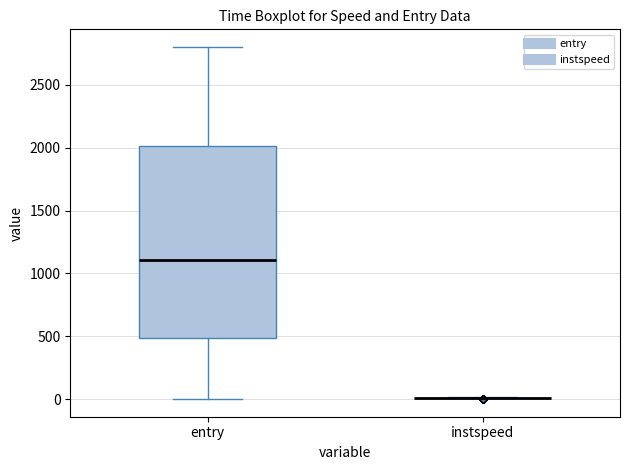

Reading left to right, transcribe this box plot: for each box, give where its median line is, the range the box spans, and where its two whiskers end, as read against the y-axis. The values are not printed on the chart, so give them approximately, as read against the axis.

entry: median 1100, box 500 to 2000, whiskers 0 to 2800
instspeed: box collapsed to a line at 0, whiskers 0 to 0